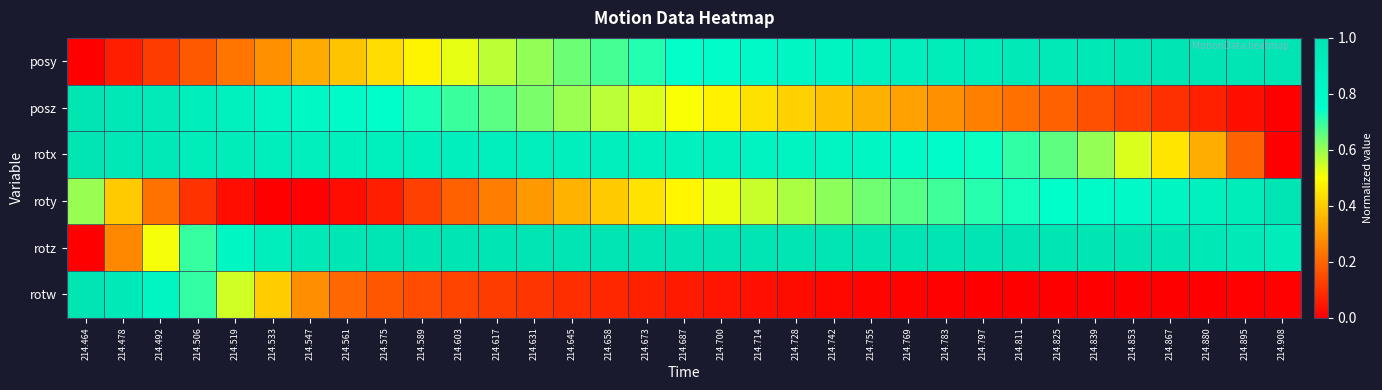

Reading right to left, extract all data points from this chart.

posy: 214.908=1.0	214.895=1.0	214.880=1.0	214.867=1.0	214.853=1.0	214.839=1.0	214.825=1.0	214.811=1.0	214.797=0.9	214.783=0.9	214.769=0.9	214.755=0.9	214.742=0.9	214.728=0.8	214.714=0.8	214.700=0.8	214.687=0.7	214.673=0.7	214.658=0.7	214.645=0.6	214.631=0.6	214.617=0.6	214.603=0.5	214.589=0.5	214.575=0.4	214.561=0.4	214.547=0.3	214.533=0.3	214.519=0.2	214.506=0.2	214.492=0.1	214.478=0.1	214.464=0.0
posz: 214.908=0.0	214.895=0.0	214.880=0.1	214.867=0.1	214.853=0.1	214.839=0.2	214.825=0.2	214.811=0.2	214.797=0.3	214.783=0.3	214.769=0.3	214.755=0.3	214.742=0.4	214.728=0.4	214.714=0.4	214.700=0.5	214.687=0.5	214.673=0.5	214.658=0.6	214.645=0.6	214.631=0.6	214.617=0.7	214.603=0.7	214.589=0.7	214.575=0.8	214.561=0.8	214.547=0.8	214.533=0.8	214.519=0.9	214.506=0.9	214.492=0.9	214.478=1.0	214.464=1.0
rotx: 214.908=0.0	214.895=0.2	214.880=0.3	214.867=0.5	214.853=0.5	214.839=0.6	214.825=0.7	214.811=0.7	214.797=0.7	214.783=0.8	214.769=0.8	214.755=0.8	214.742=0.8	214.728=0.9	214.714=0.9	214.700=0.9	214.687=0.9	214.673=0.9	214.658=0.9	214.645=0.9	214.631=0.9	214.617=0.9	214.603=0.9	214.589=0.9	214.575=0.9	214.561=0.9	214.547=0.9	214.533=0.9	214.519=0.9	214.506=0.9	214.492=1.0	214.478=1.0	214.464=1.0
roty: 214.908=1.0	214.895=0.9	214.880=0.9	214.867=0.8	214.853=0.8	214.839=0.8	214.825=0.8	214.811=0.7	214.797=0.7	214.783=0.7	214.769=0.7	214.755=0.6	214.742=0.6	214.728=0.6	214.714=0.6	214.700=0.5	214.687=0.5	214.673=0.4	214.658=0.4	214.645=0.4	214.631=0.3	214.617=0.2	214.603=0.2	214.589=0.1	214.575=0.1	214.561=0.0	214.547=0.0	214.533=0.0	214.519=0.0	214.506=0.1	214.492=0.2	214.478=0.4	214.464=0.6
rotz: 214.908=0.9	214.895=1.0	214.880=1.0	214.867=1.0	214.853=1.0	214.839=1.0	214.825=1.0	214.811=1.0	214.797=1.0	214.783=1.0	214.769=1.0	214.755=1.0	214.742=1.0	214.728=1.0	214.714=1.0	214.700=1.0	214.687=1.0	214.673=1.0	214.658=1.0	214.645=1.0	214.631=1.0	214.617=1.0	214.603=1.0	214.589=1.0	214.575=1.0	214.561=1.0	214.547=1.0	214.533=0.9	214.519=0.8	214.506=0.7	214.492=0.5	214.478=0.3	214.464=0.0
rotw: 214.908=0.0	214.895=0.0	214.880=0.0	214.867=0.0	214.853=0.0	214.839=0.0	214.825=0.0	214.811=0.0	214.797=0.0	214.783=0.0	214.769=0.0	214.755=0.0	214.742=0.0	214.728=0.0	214.714=0.0	214.700=0.0	214.687=0.1	214.673=0.1	214.658=0.1	214.645=0.1	214.631=0.1	214.617=0.1	214.603=0.1	214.589=0.2	214.575=0.2	214.561=0.2	214.547=0.3	214.533=0.4	214.519=0.5	214.506=0.7	214.492=0.8	214.478=1.0	214.464=1.0